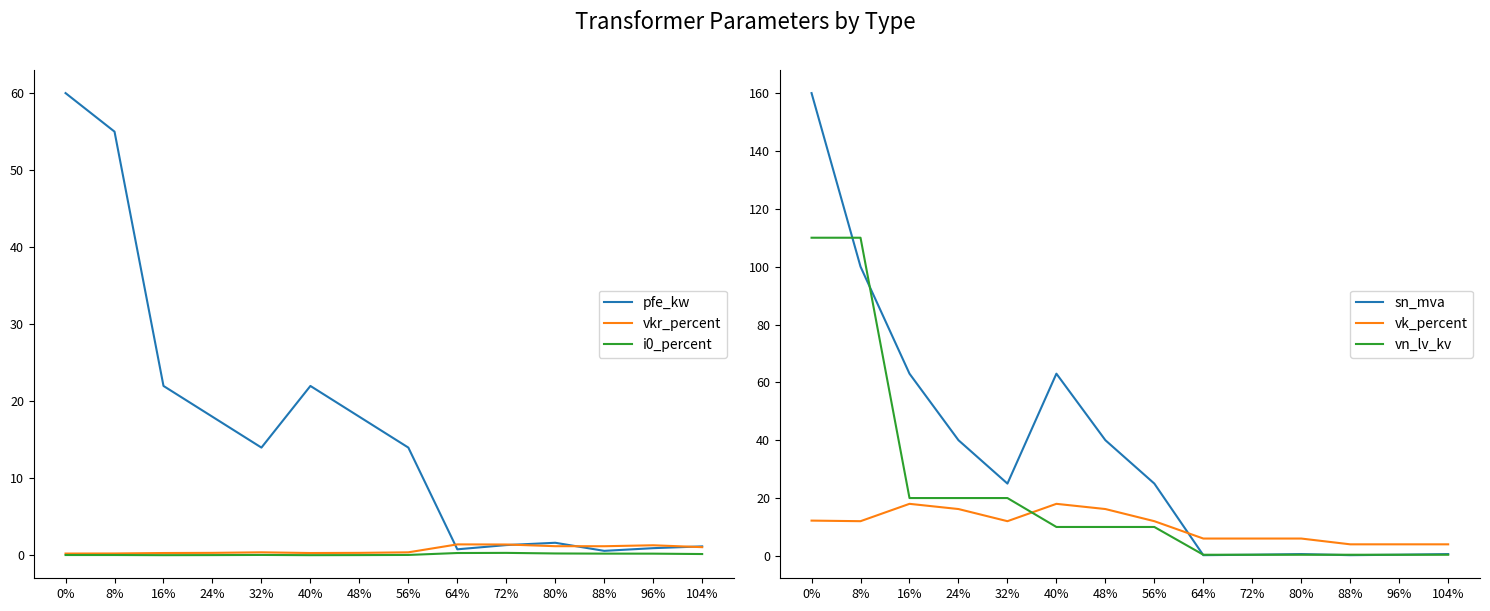

True or false: pfe_kw has a value of 38.3 at 0%.

False